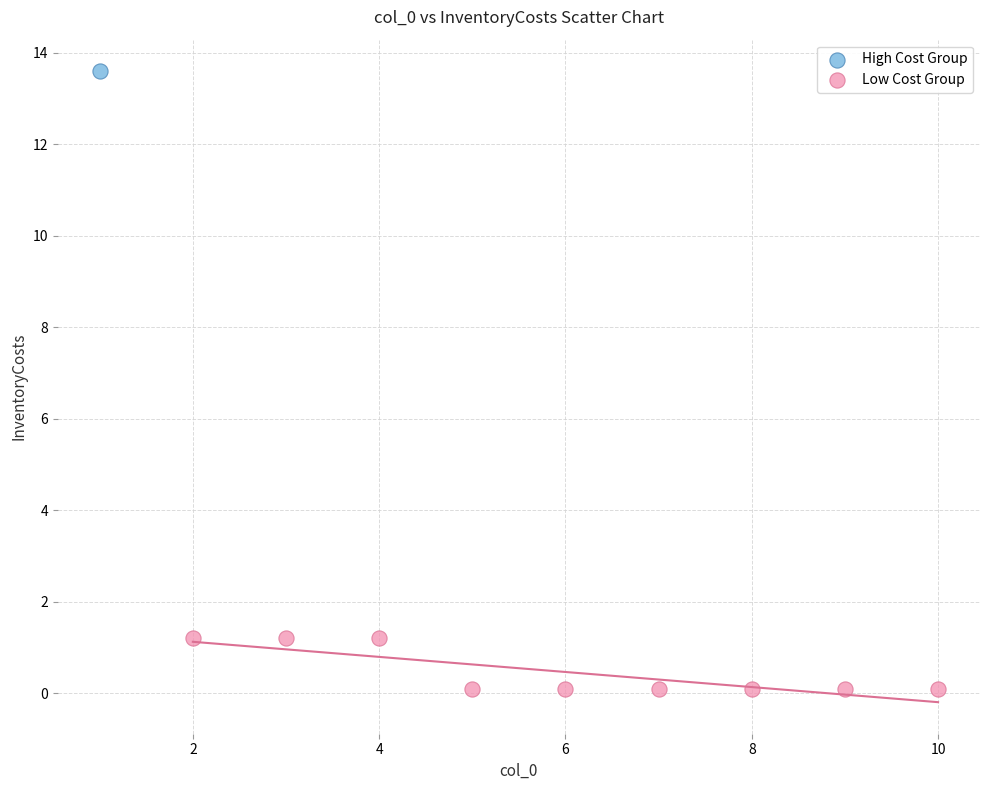

What are all the series names shown in the legend?

High Cost Group, Low Cost Group